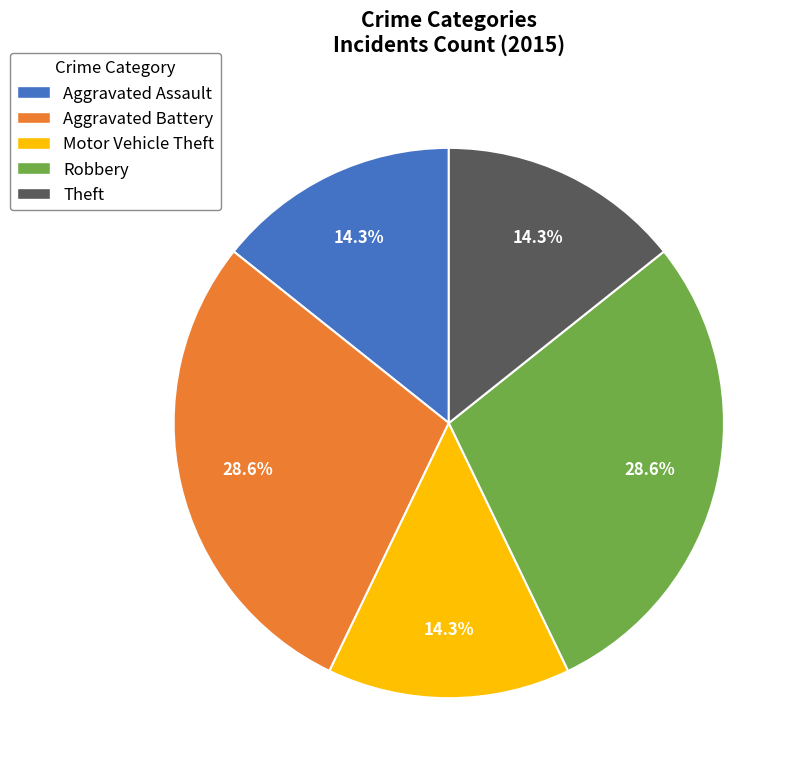

To the nearest percent, what is the average slice percentage?

20%